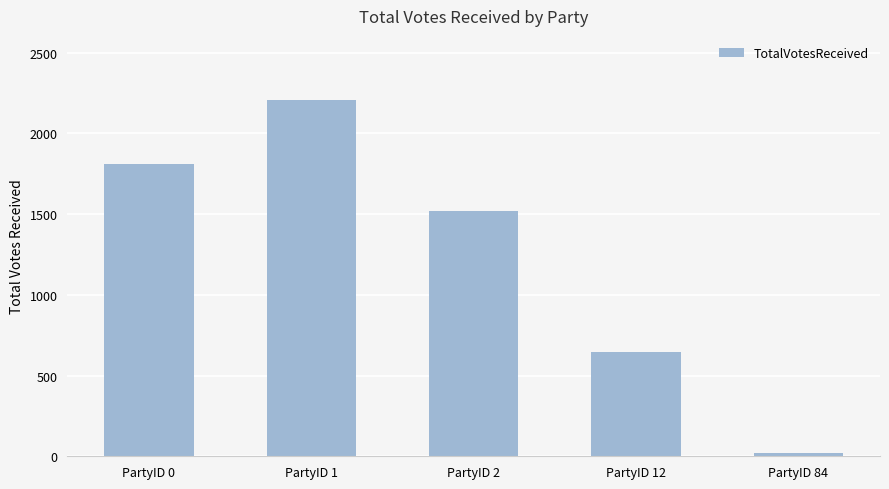

Where does the data first go above 1517?

PartyID 0